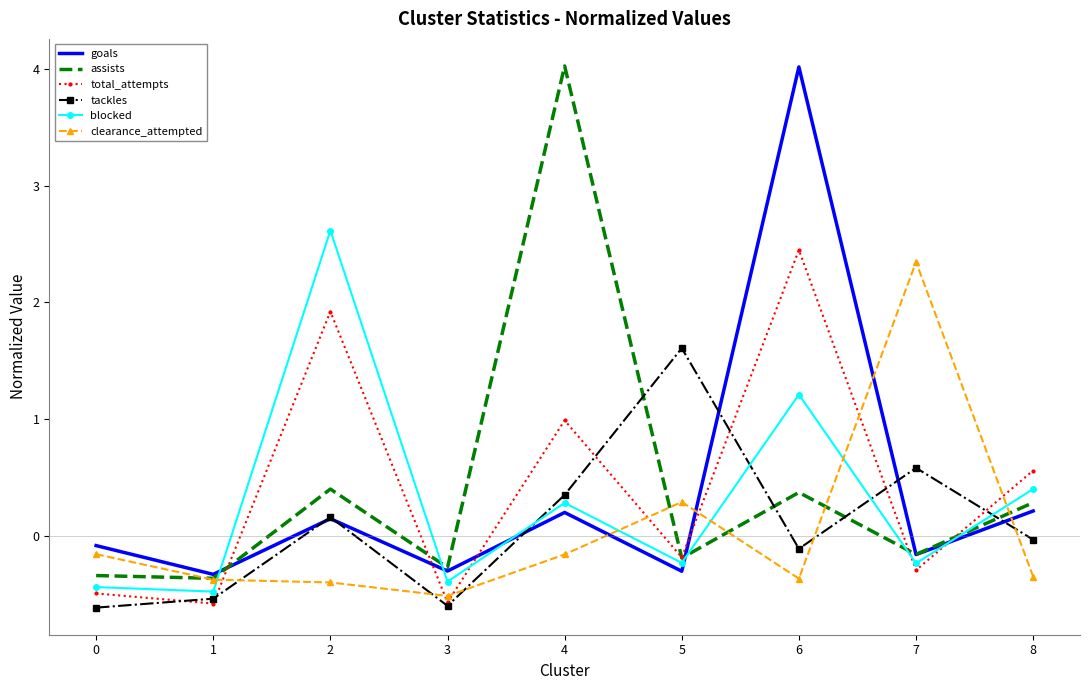

After their last crossing, which series has the higher values: blocked or tackles?

blocked